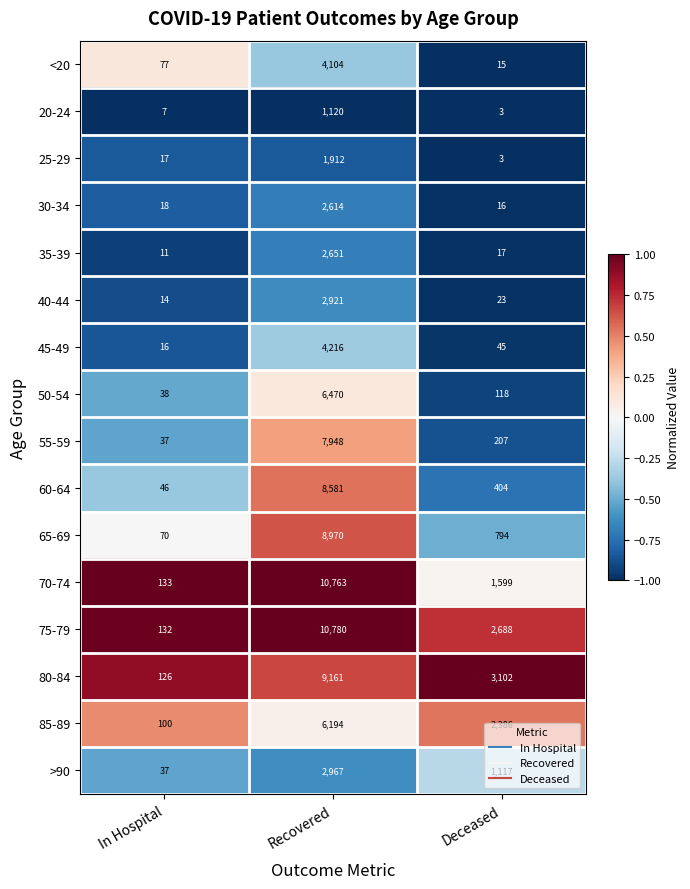

What is the difference between the highest and lowest values at Recovered?

9660